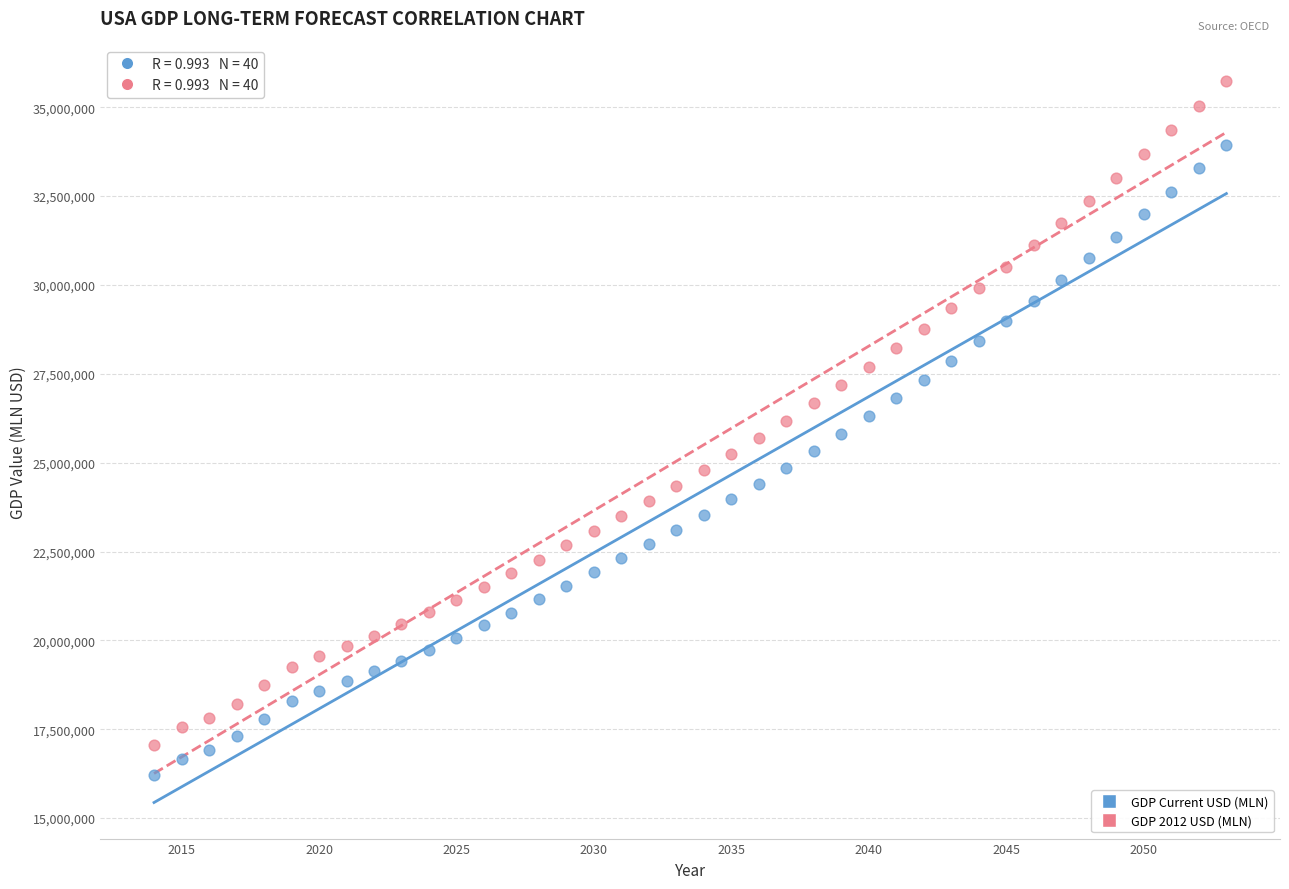

Which series reaches the minimum Y coordinate?

GDP Current USD (MLN)